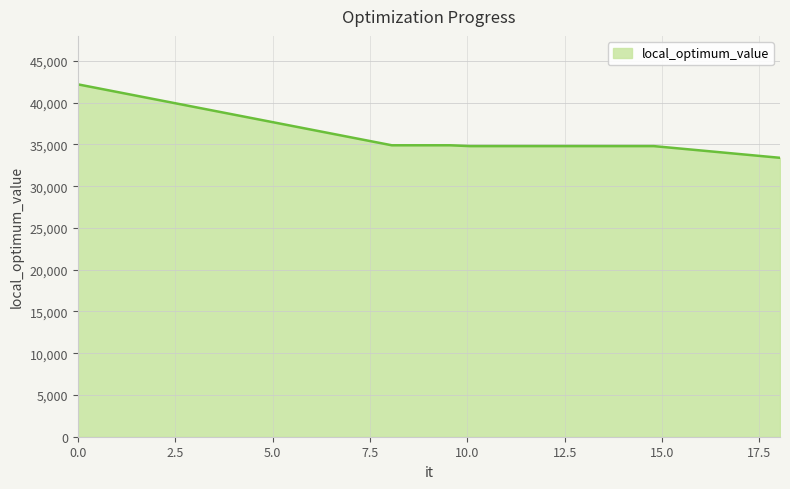

What is the sum of all values?

249800